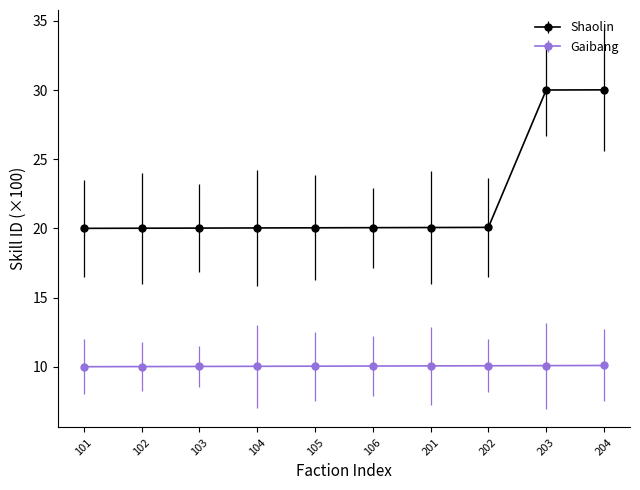

Is the value of Gaibang at 203 greater than the value of Shaolin at 105?

No